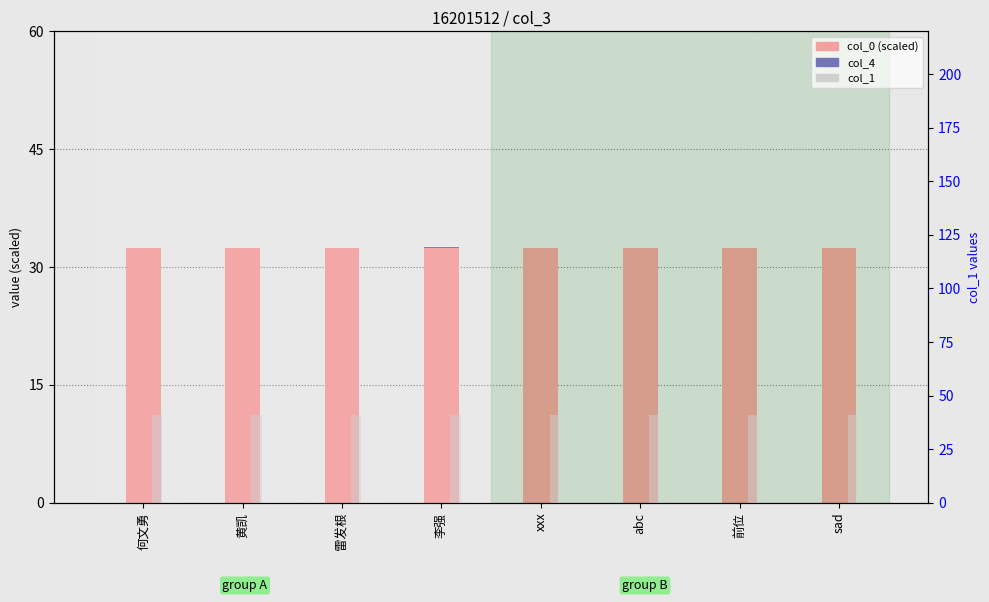

List the series in order of their overall mean, highest first.

col_1, col_0 (scaled), col_4